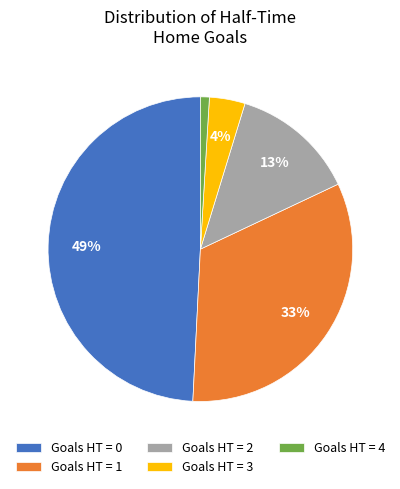

Which has a higher value, Goals HT = 0 or Goals HT = 2?

Goals HT = 0